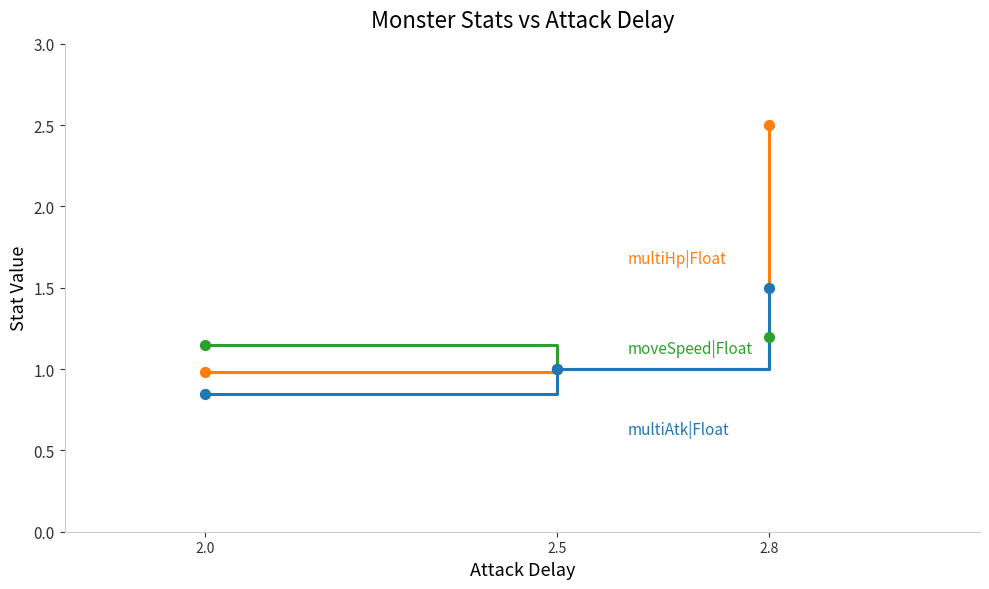

What is the difference between the highest and lowest values at 2.8?

1.3